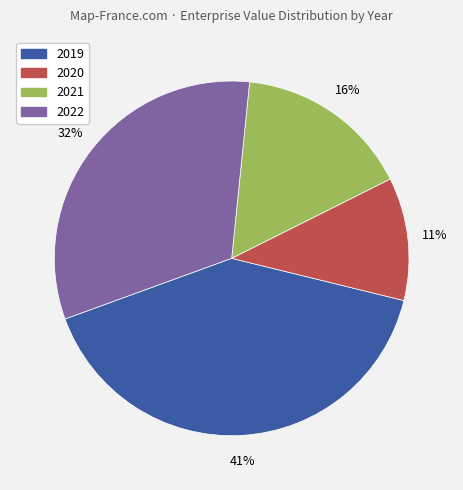

Does 2020 account for over 50% of the chart?

No